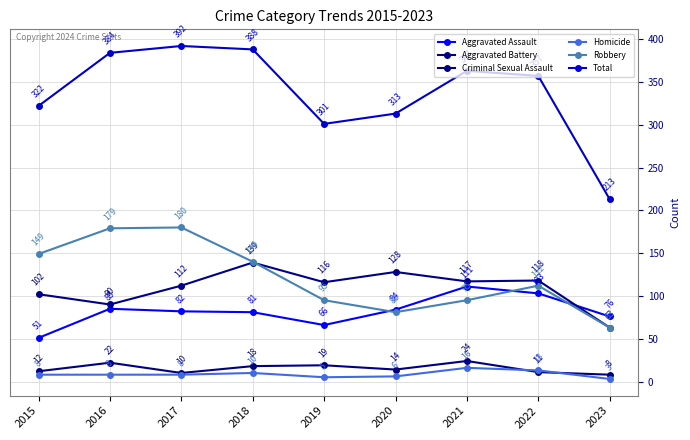

Which series has the largest total across all categories?

Total